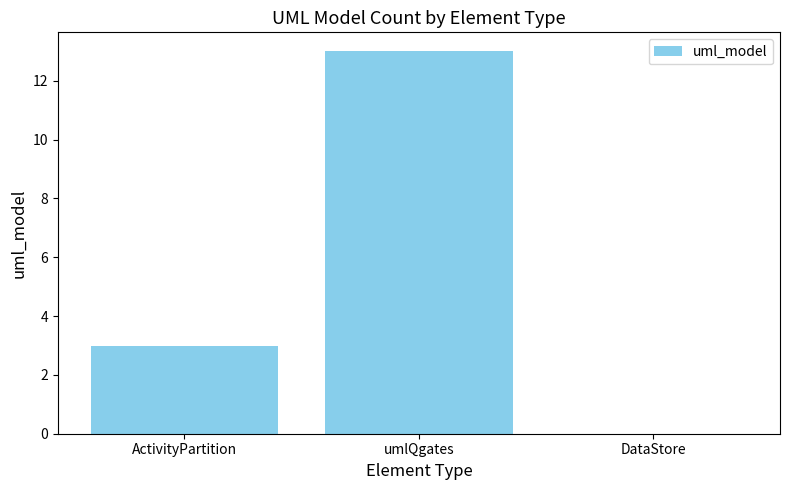

Does the chart contain stacked bars?

No